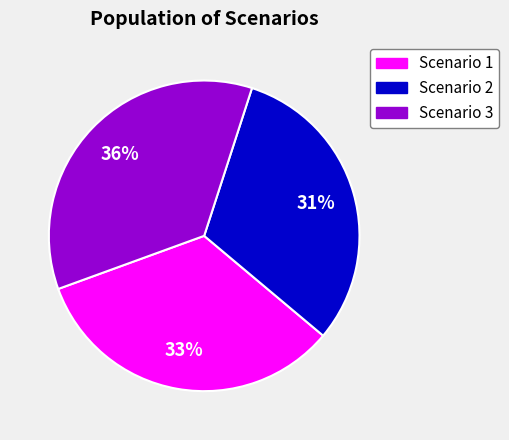

How many segments does this pie chart have?

3